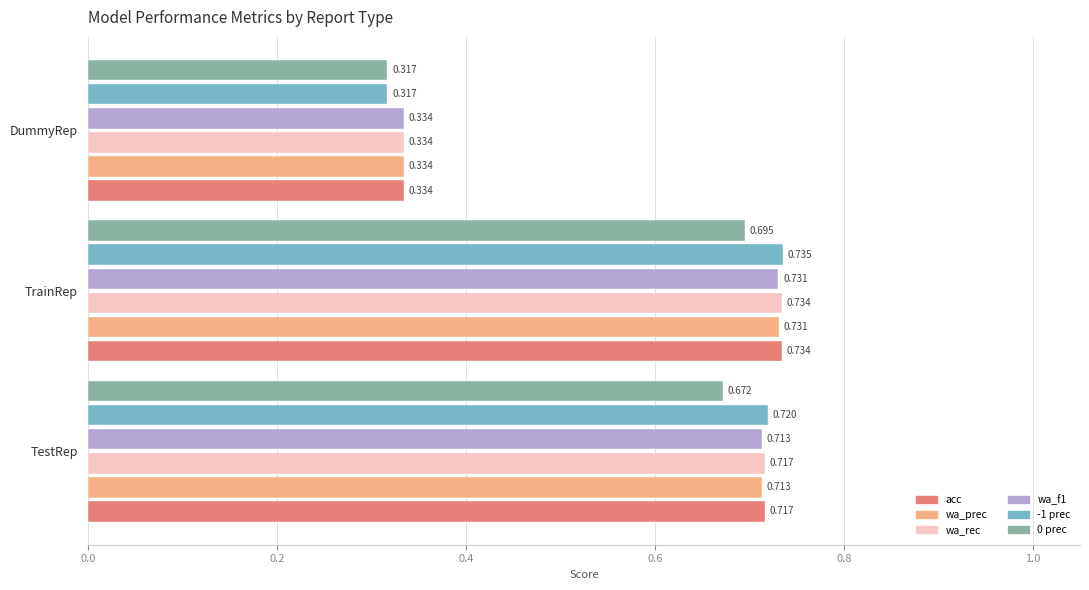

At which label does wa_f1 reach its peak?

TrainRep